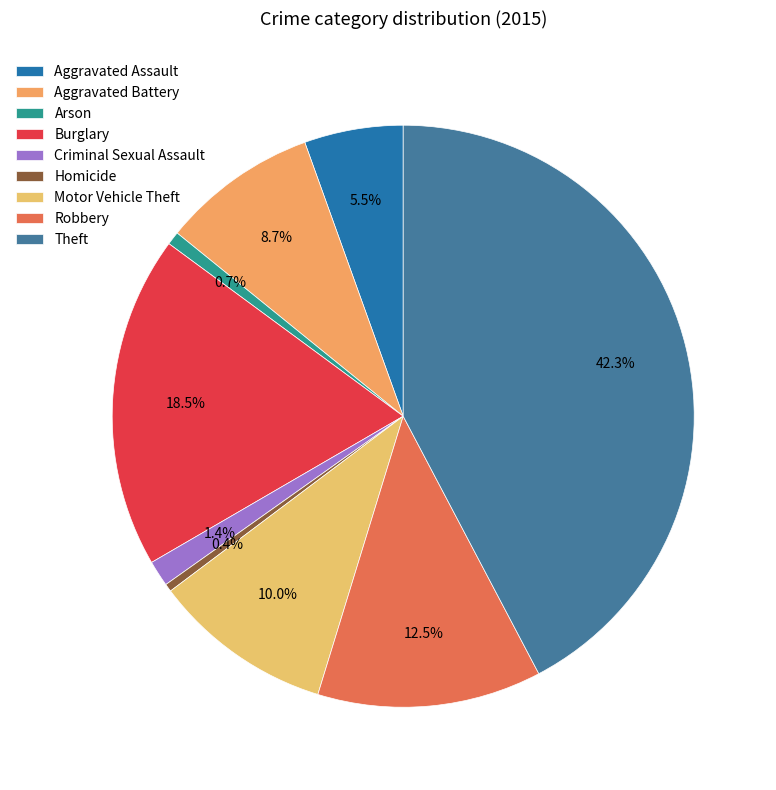

To the nearest percent, what is the difference between the largest and smallest slice percentages?

42%